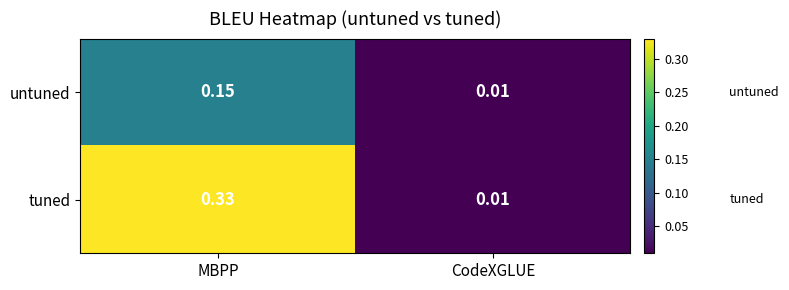

Which series changed the most between MBPP and CodeXGLUE?

tuned